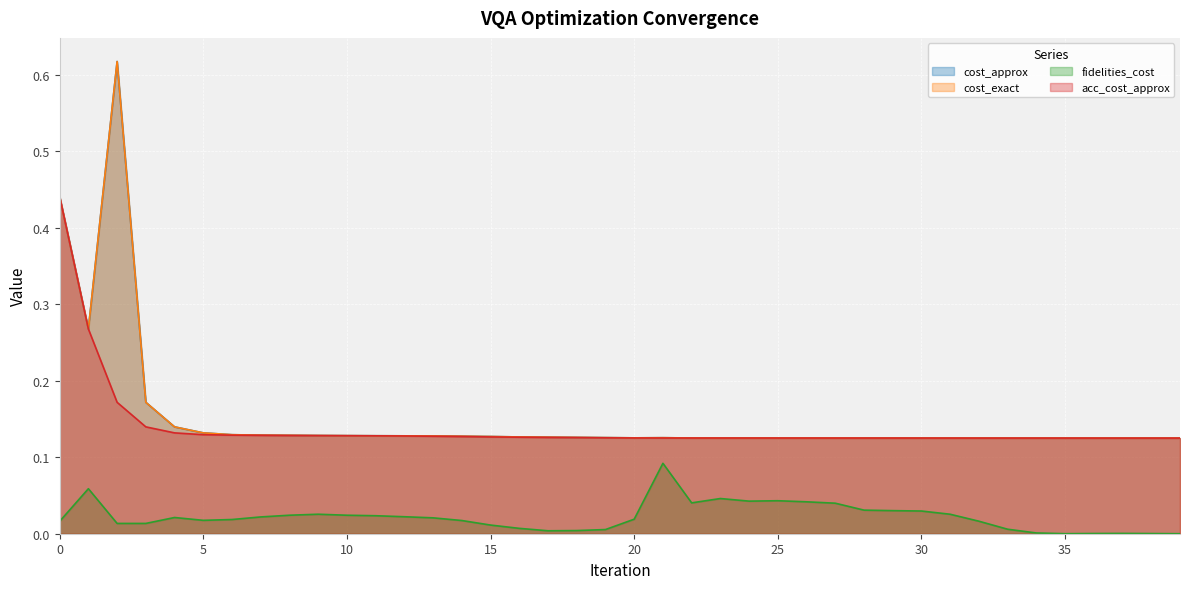

True or false: cost_exact and fidelities_cost intersect in this chart.

False